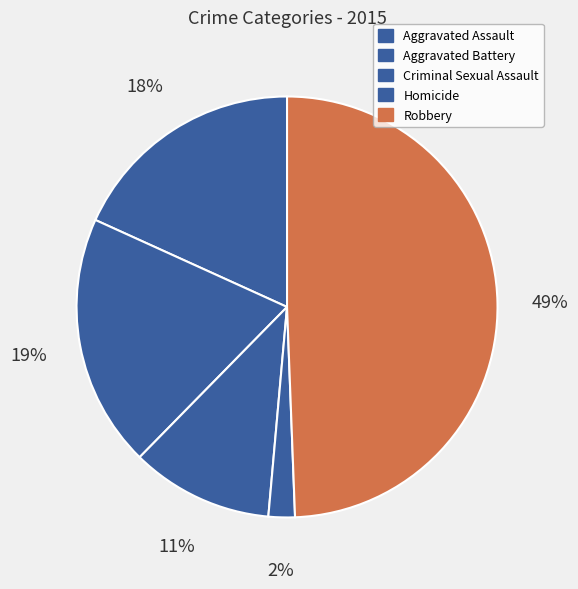

Does any single category account for the majority?

No